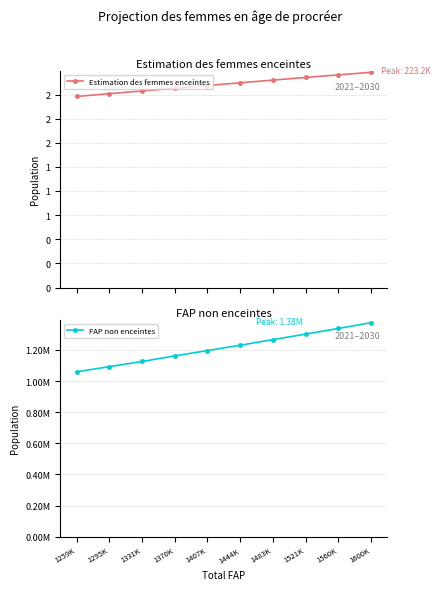

The FAP non enceintes series shows 1197444.6 at 1407K. True or false?

True